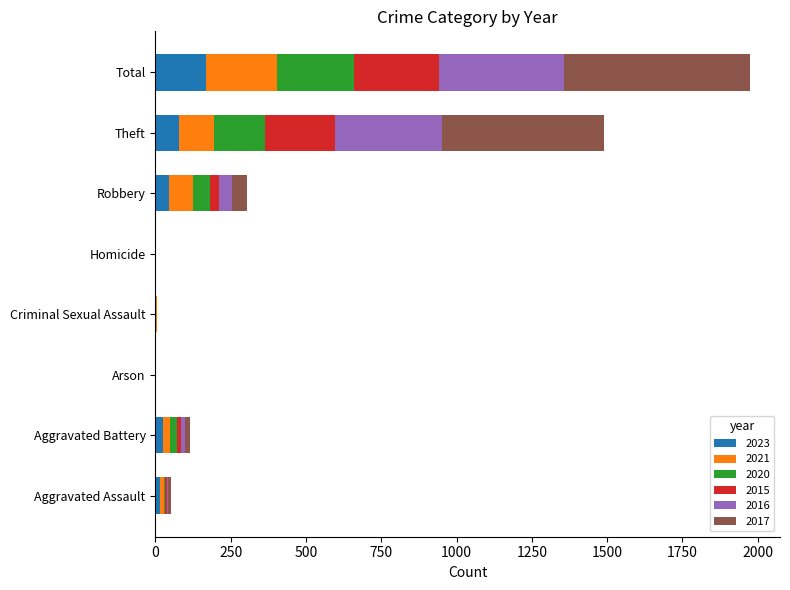

Which category has the highest value in the 2023 series?

Total